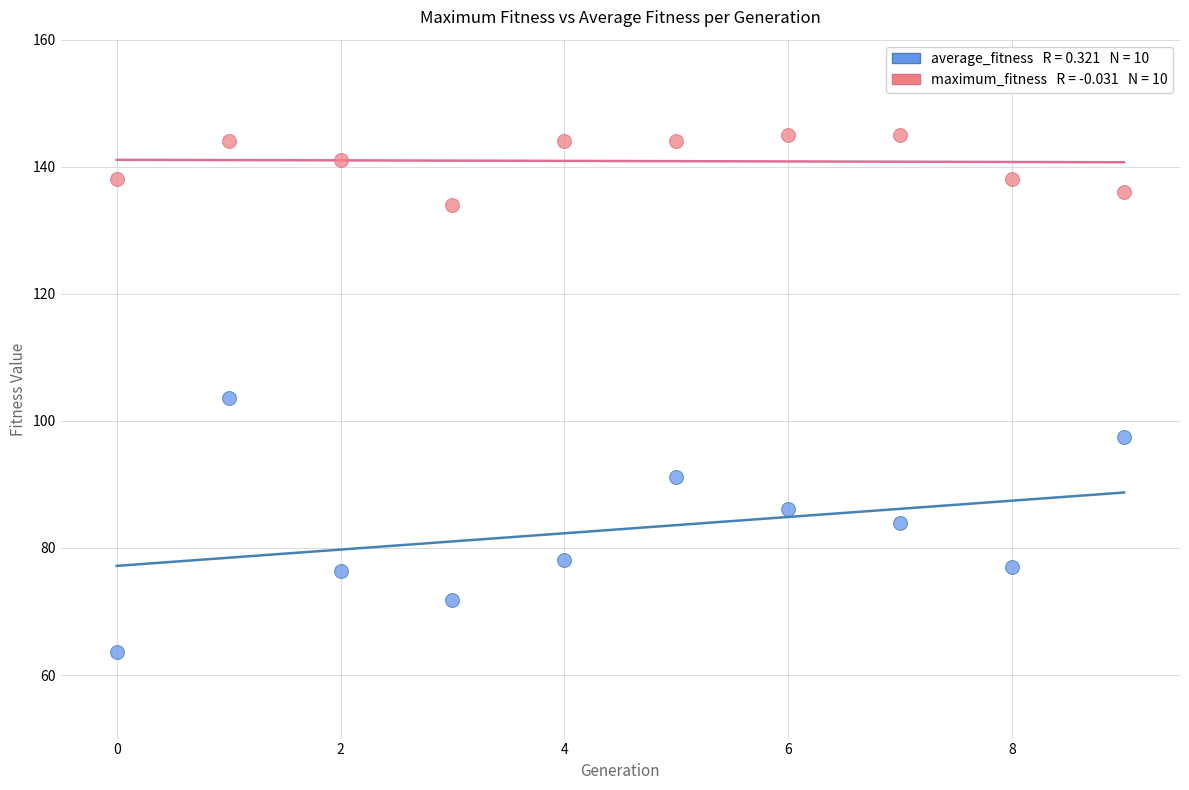

Across all data points, what is the range of Y values (max minus min)?

81.3